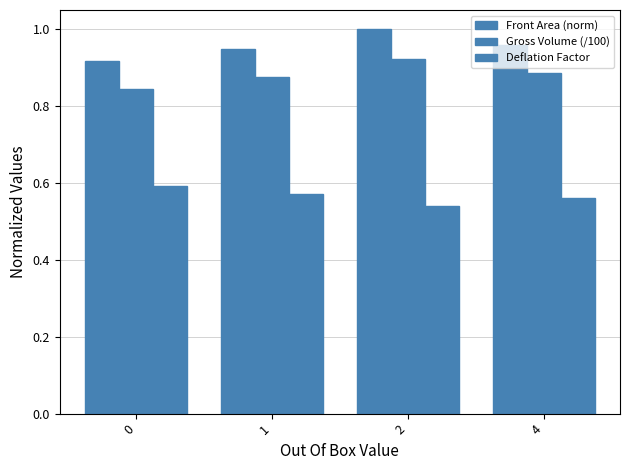

How many groups of bars are there?

4